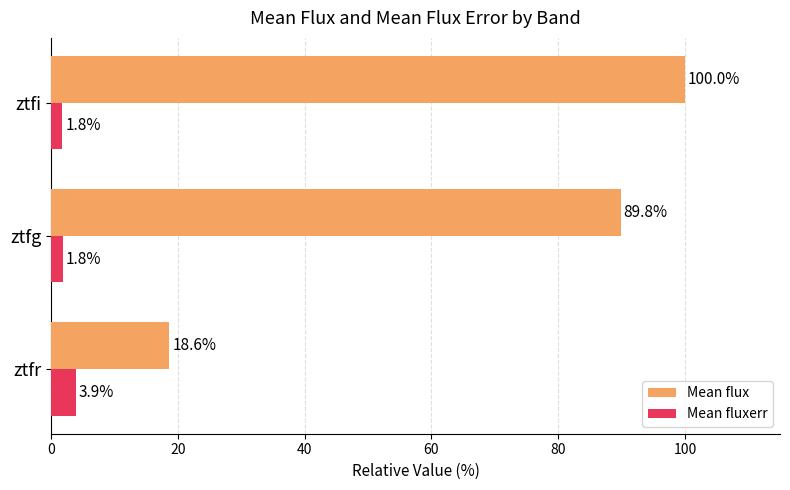

At which label is Mean flux closest to 59?

ztfg